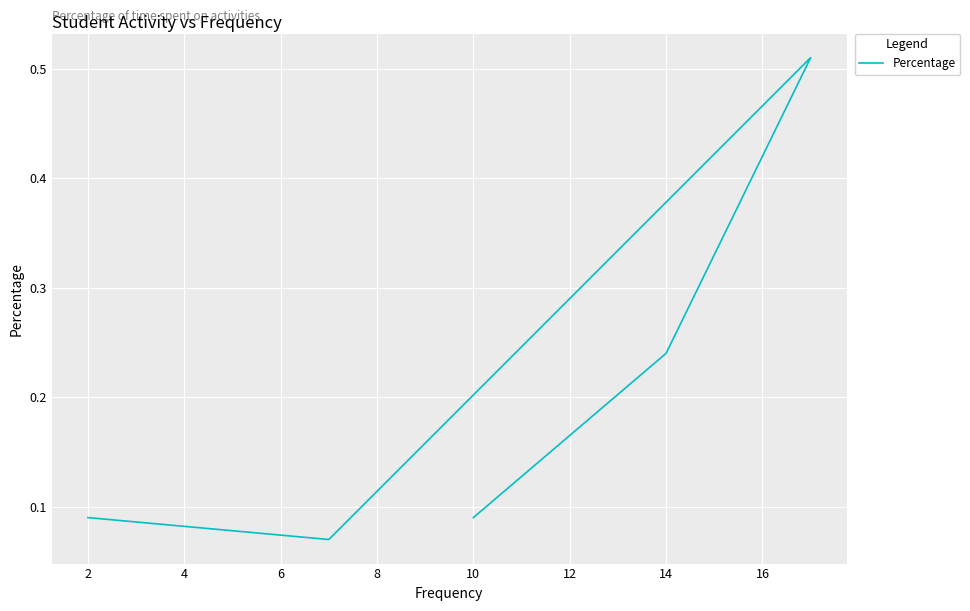

What is the smallest value displayed?

0.1